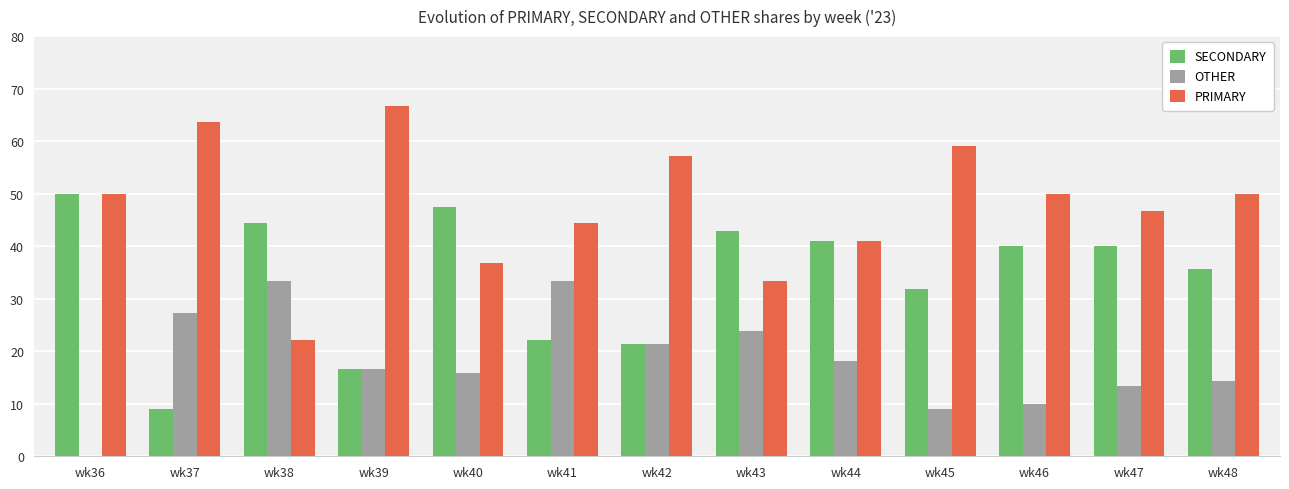

The OTHER series shows 9.1 at wk45. True or false?

True